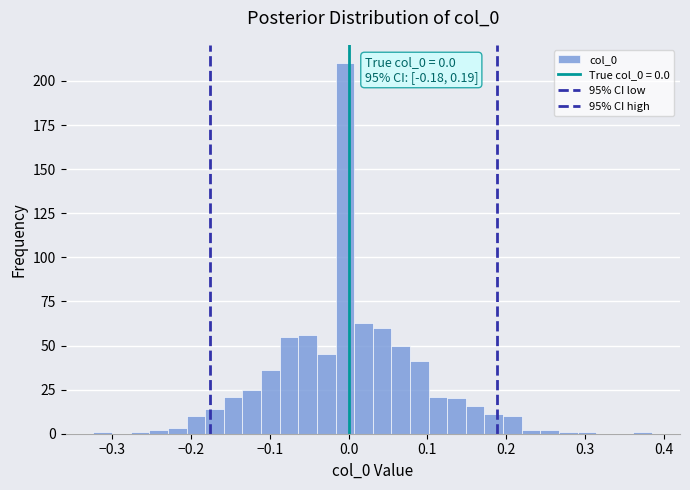

Read against the x-axis, roughly where is the centre of the tallest bar?

0.00